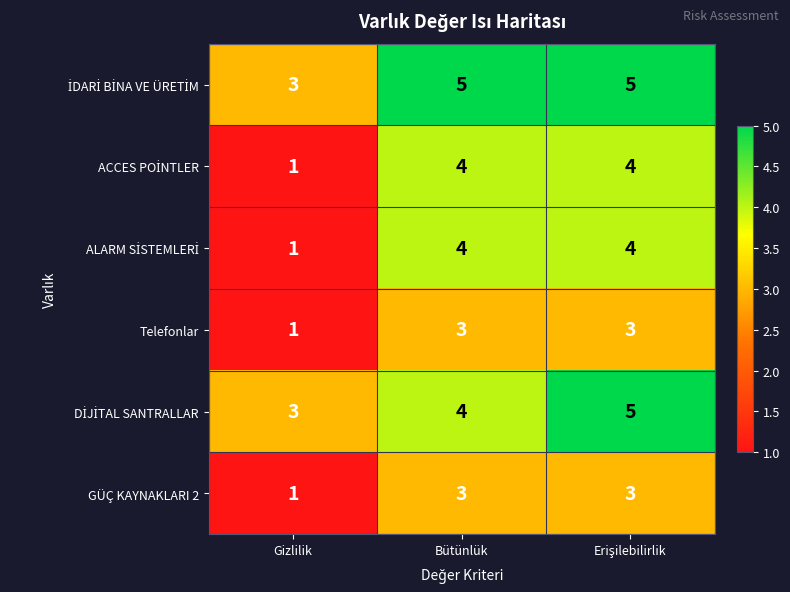

At which label is GÜÇ KAYNAKLARI 2 closest to 2?

Gizlilik